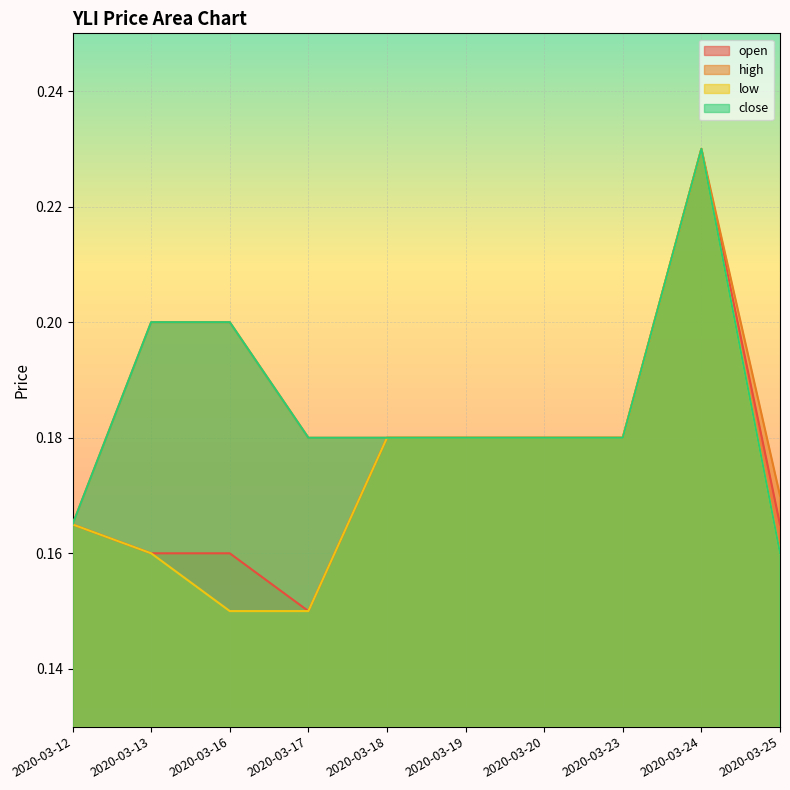

What are all the series names shown in the legend?

open, high, low, close